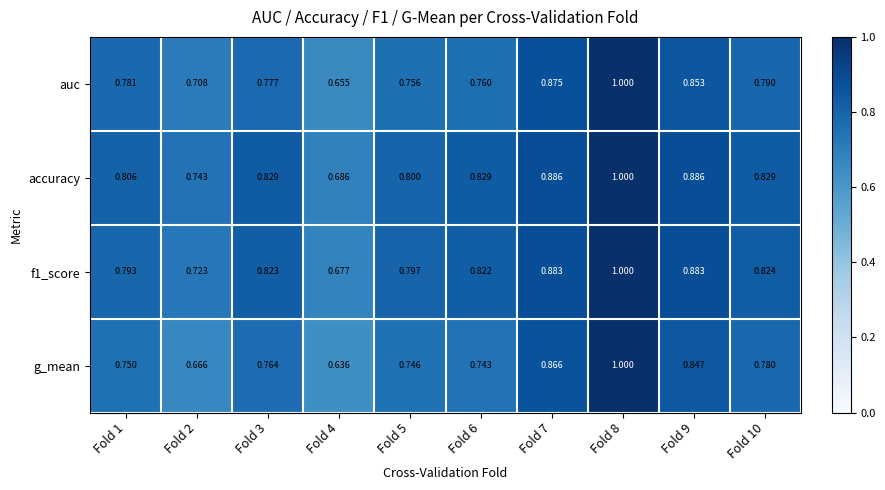

Which series has the largest range (max minus min)?

g_mean